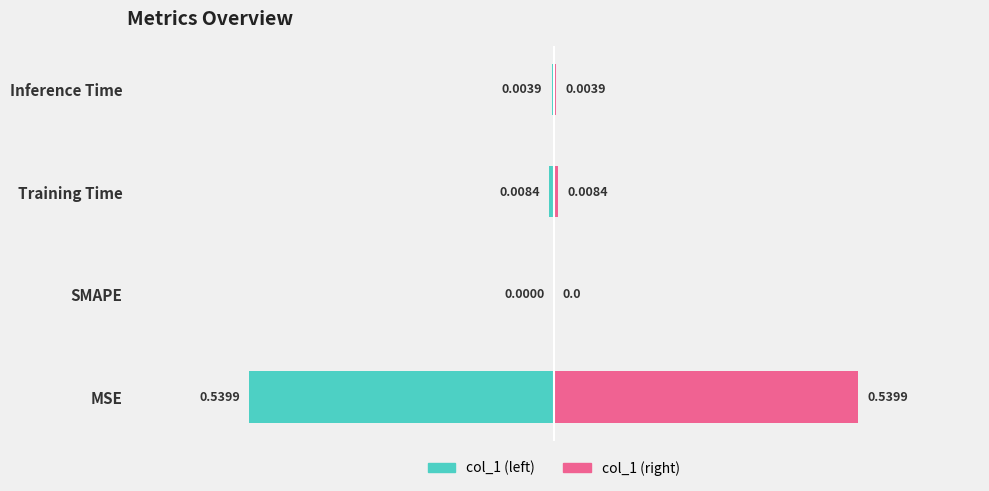

What is the difference between the maximum and minimum values?

0.5